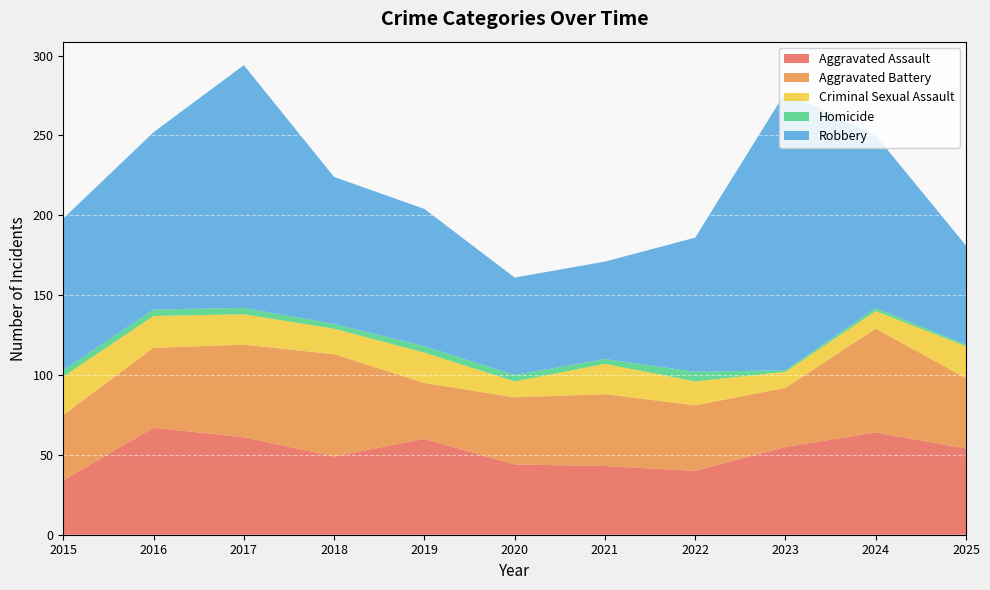

At which label does Homicide first exceed 4?

2022